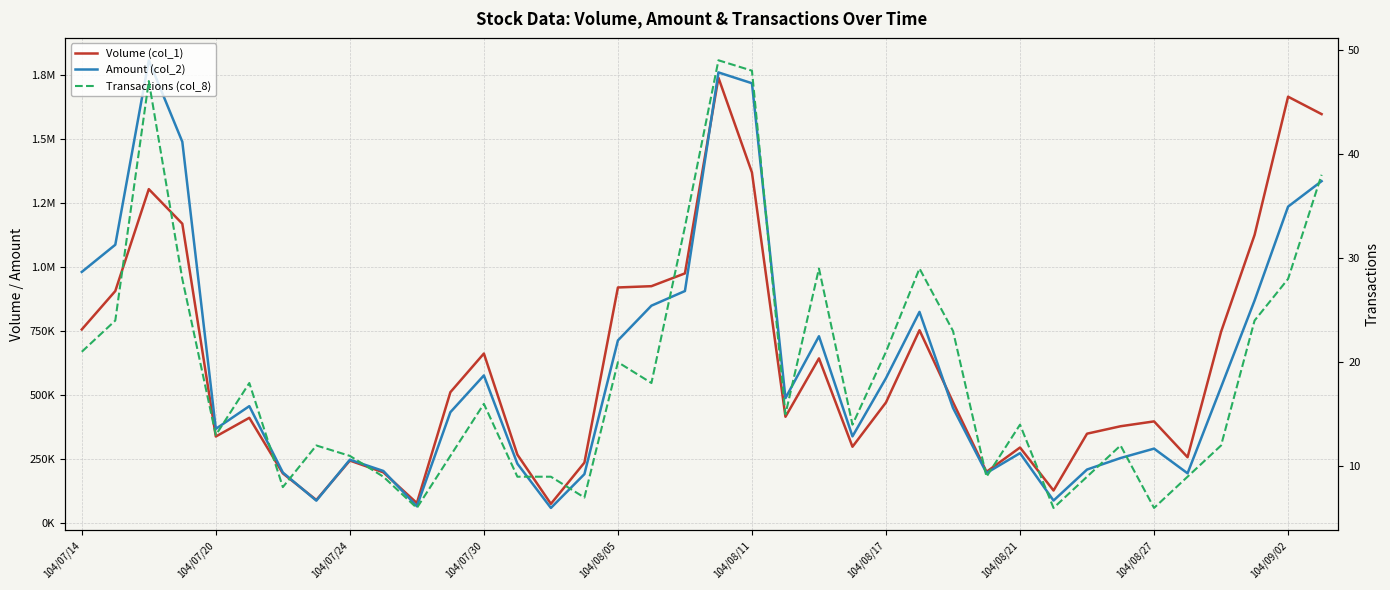

Which has a higher value, 15 or 35?

35